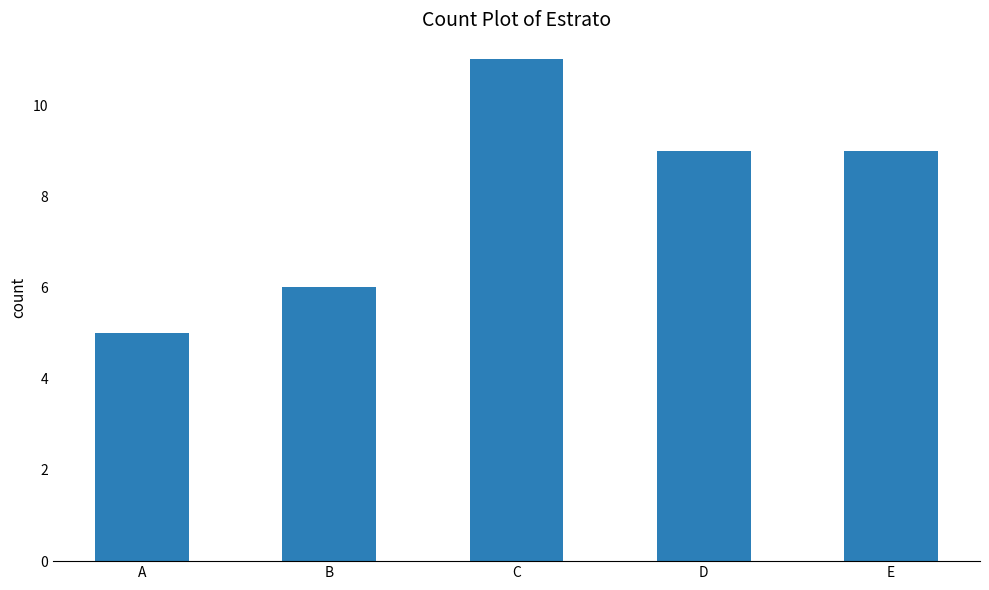

Approximately how many times larger is the value at B compared to D?

0.7